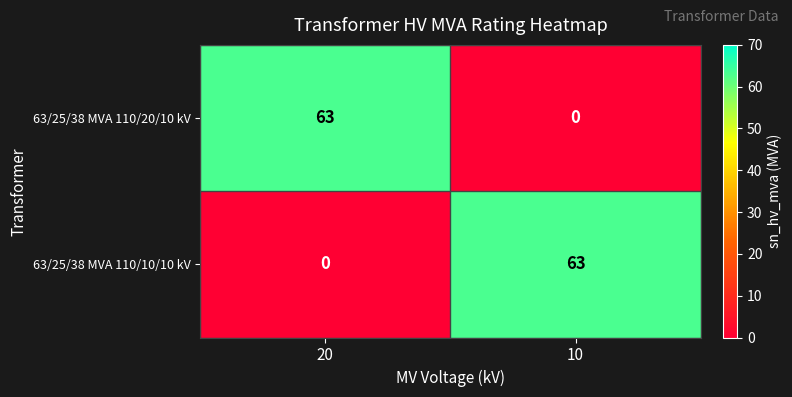

What is the total value across all series at 10?

63